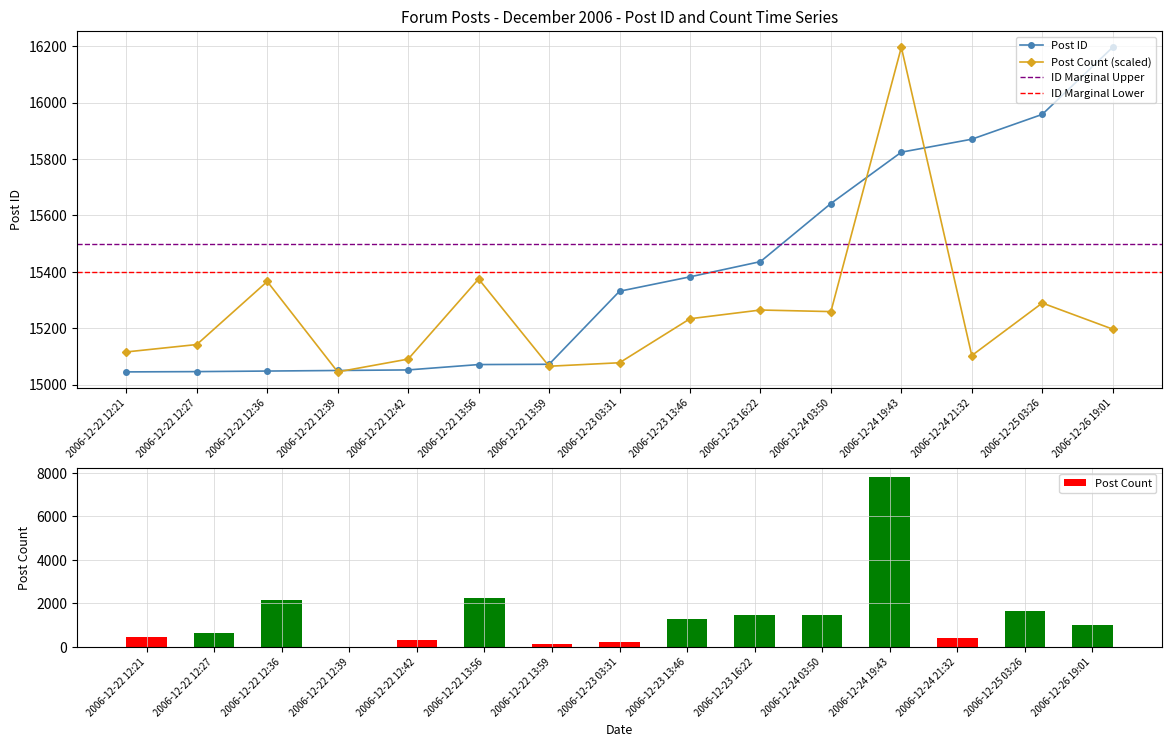

How many data points in Post Count are less than 1028?

7